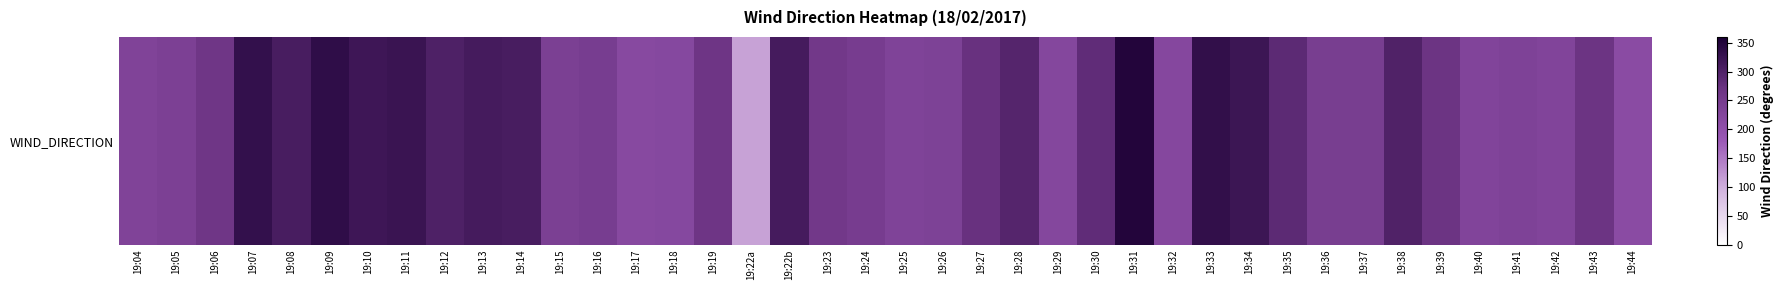

What is the difference between the values at 19:31 and 19:23?

92